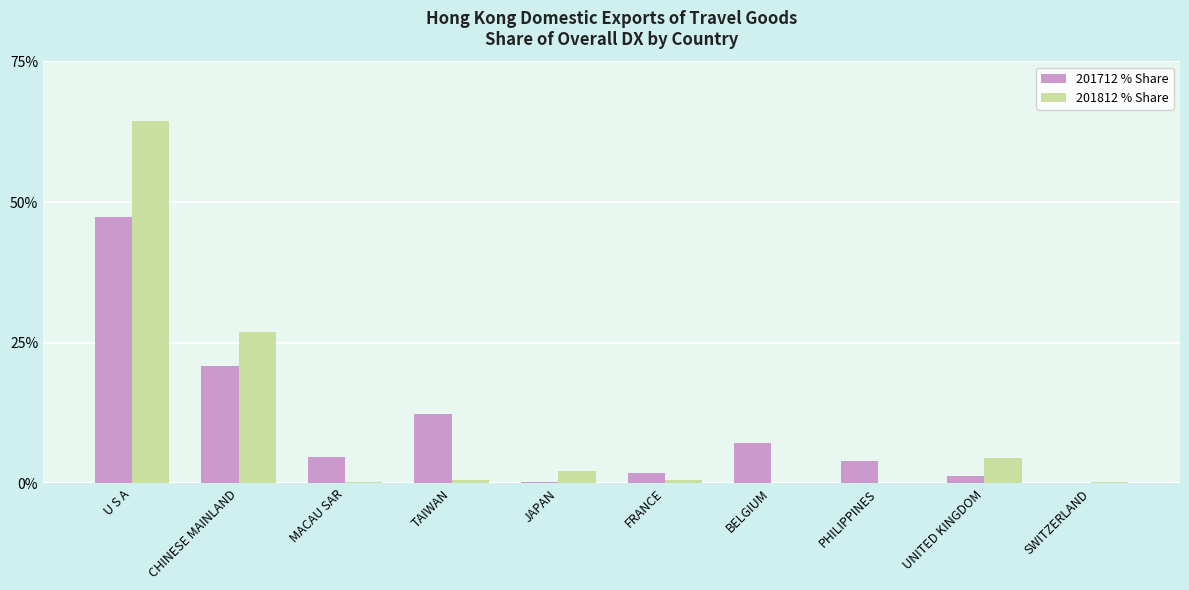

Is the value of 201812 % Share at SWITZERLAND greater than the value of 201712 % Share at U S A?

No